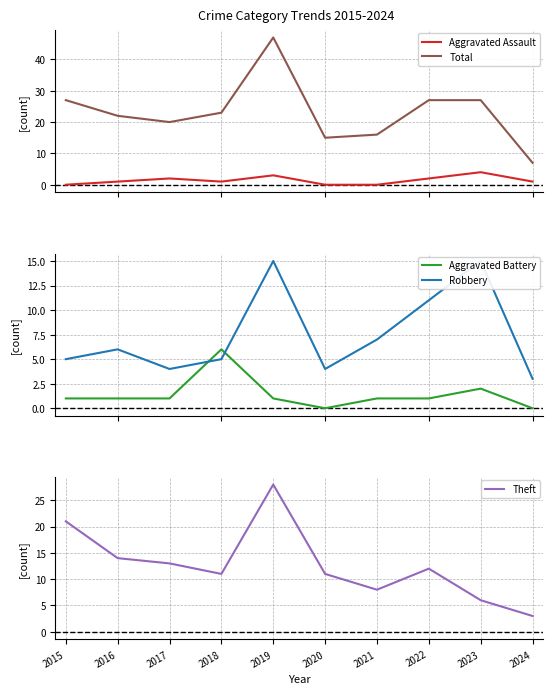

True or false: Total has more than 2 interior local peaks.

False